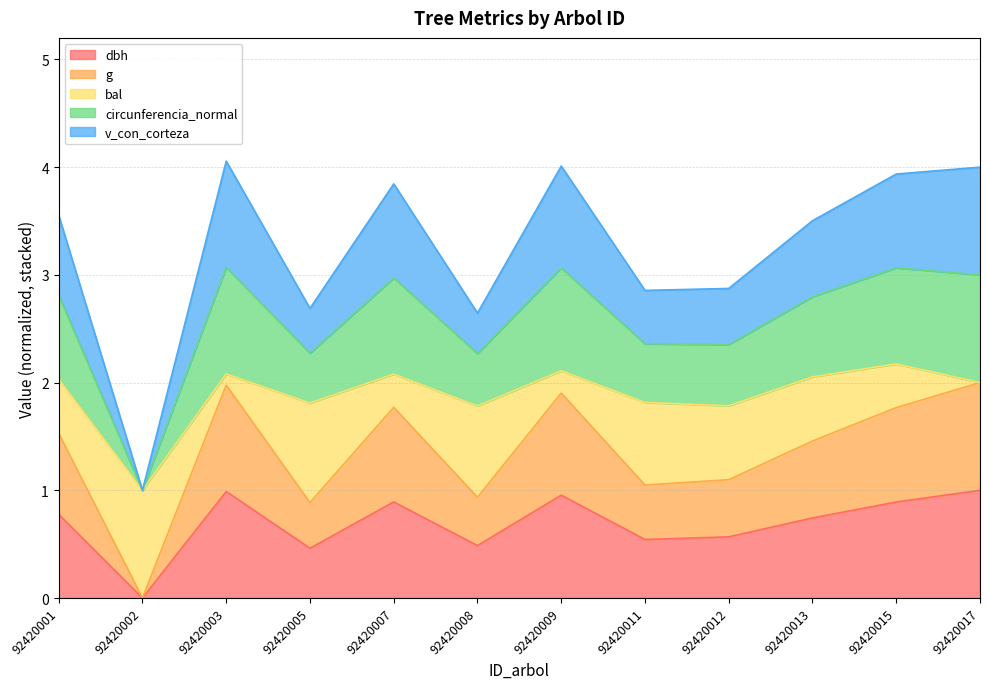

At which label does dbh reach its minimum?

92420002